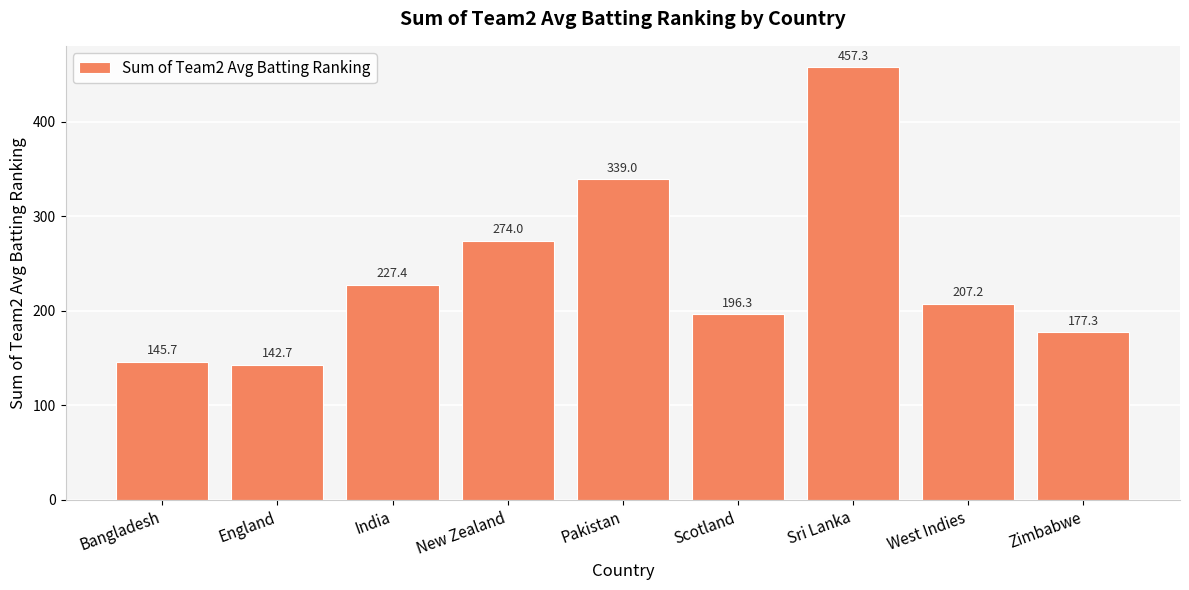

What is the sum of the values at West Indies and India?

434.6